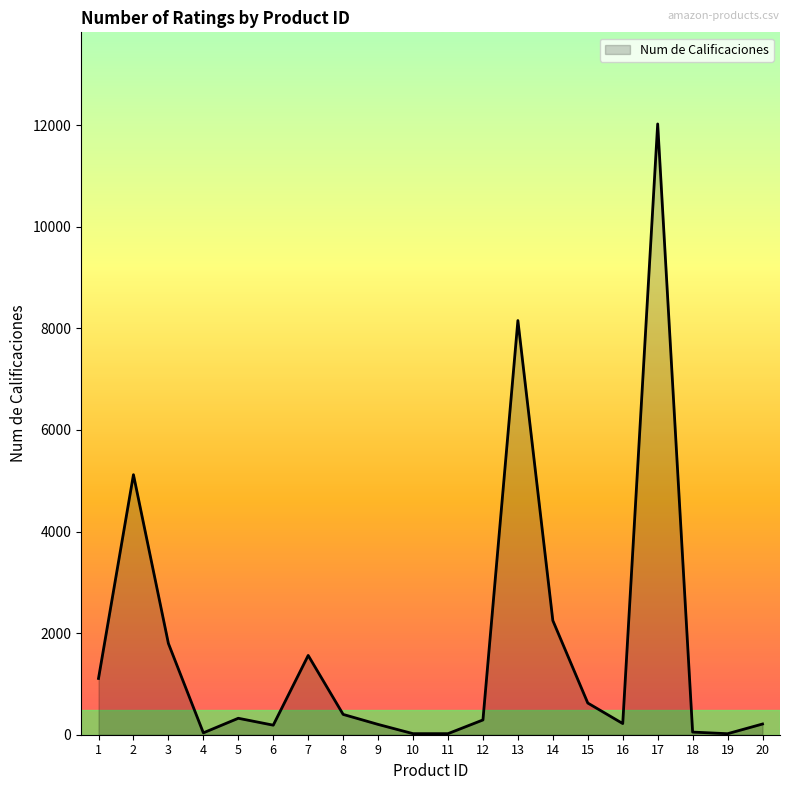

At which label is the value closest to 6023?

2